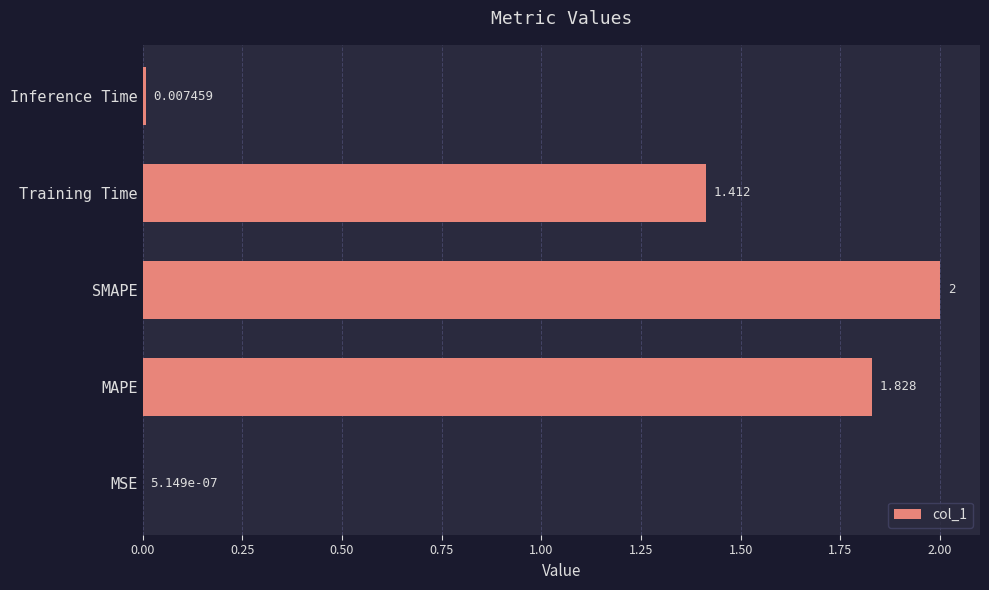

Where is the data nearest to the value 1?

Training Time